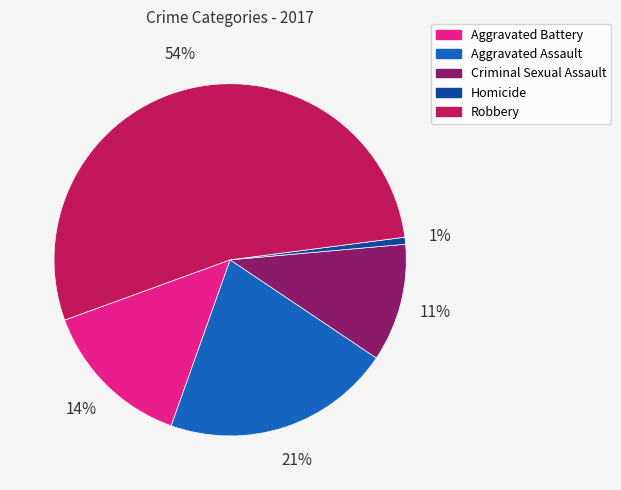

Between Aggravated Assault and Criminal Sexual Assault, which is larger?

Aggravated Assault